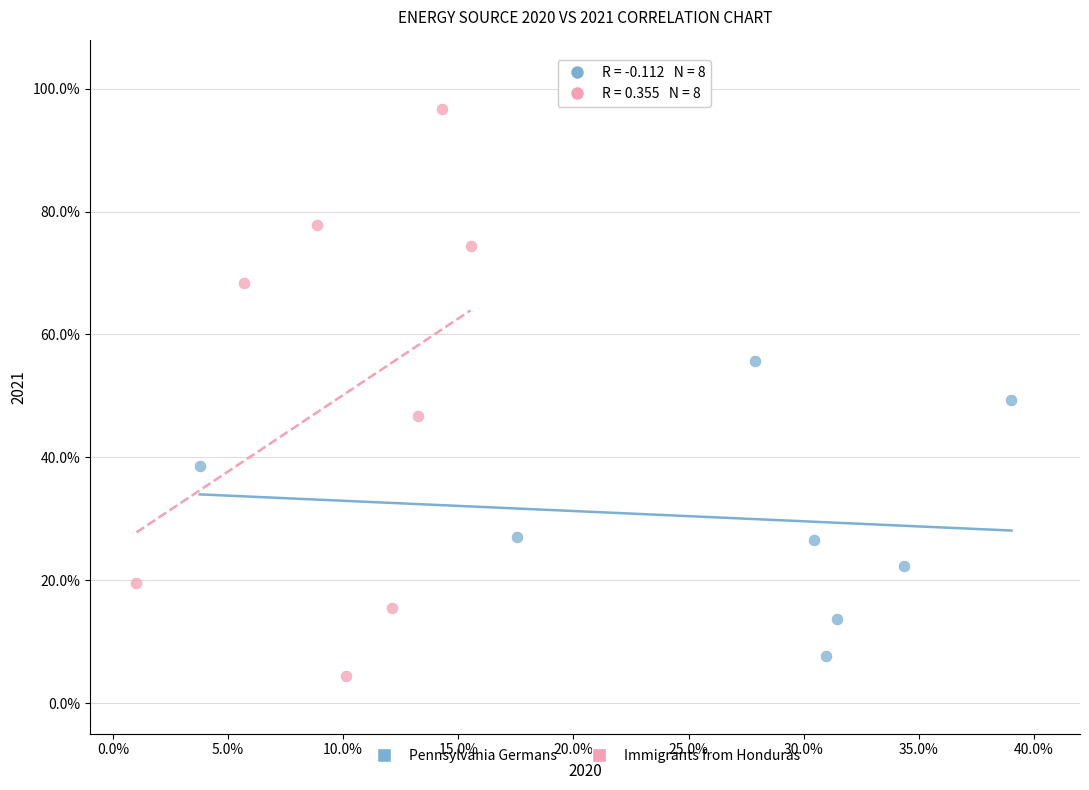

What are all the series names shown in the legend?

Pennsylvania Germans, Immigrants from Honduras